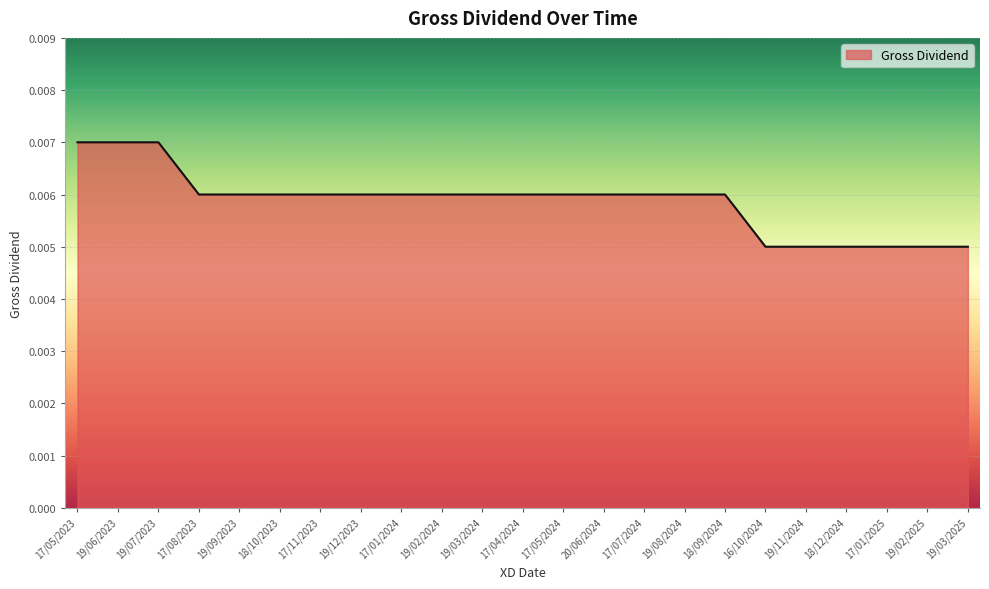

What position from the left is 16/10/2024?

18